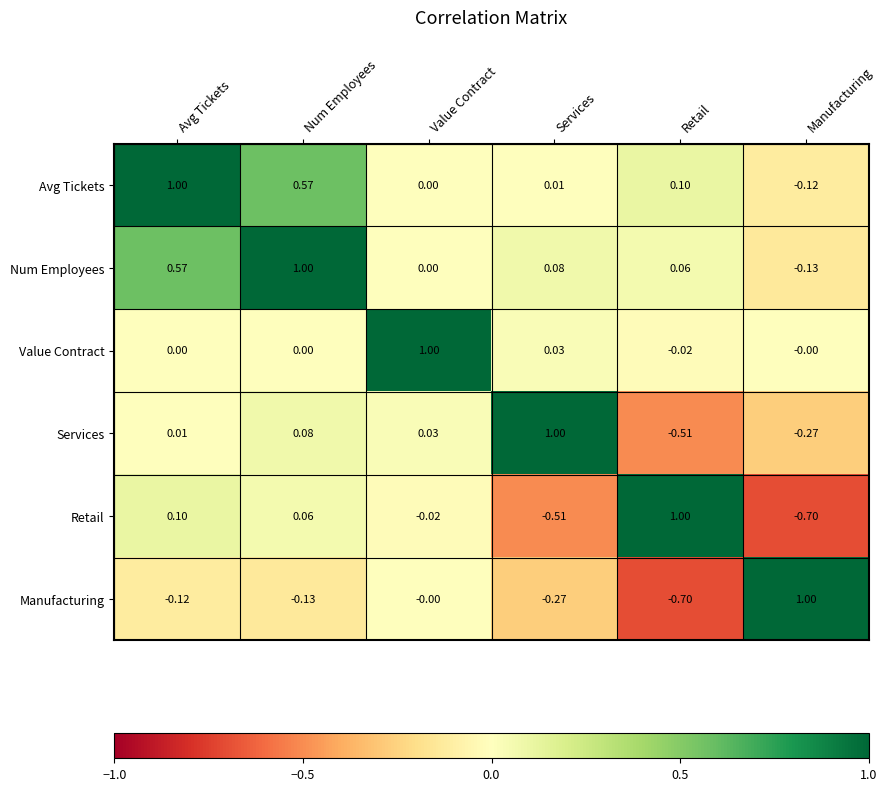

At Services, list the series in order from smallest to largest.

Retail, Manufacturing, Avg Tickets, Value Contract, Num Employees, Services